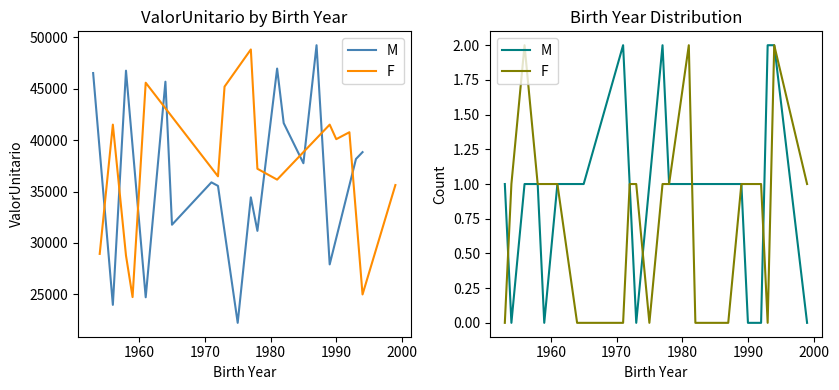

Reading left to right, extract all data points from this chart.

M: 1	0	1	1	0	1	1	1	2	1	0	1	2	1	1	1	1	1	1	0	0	2	2	0
F: 0	1	2	1	1	1	0	0	0	1	1	0	1	1	2	0	0	0	1	1	1	0	2	1